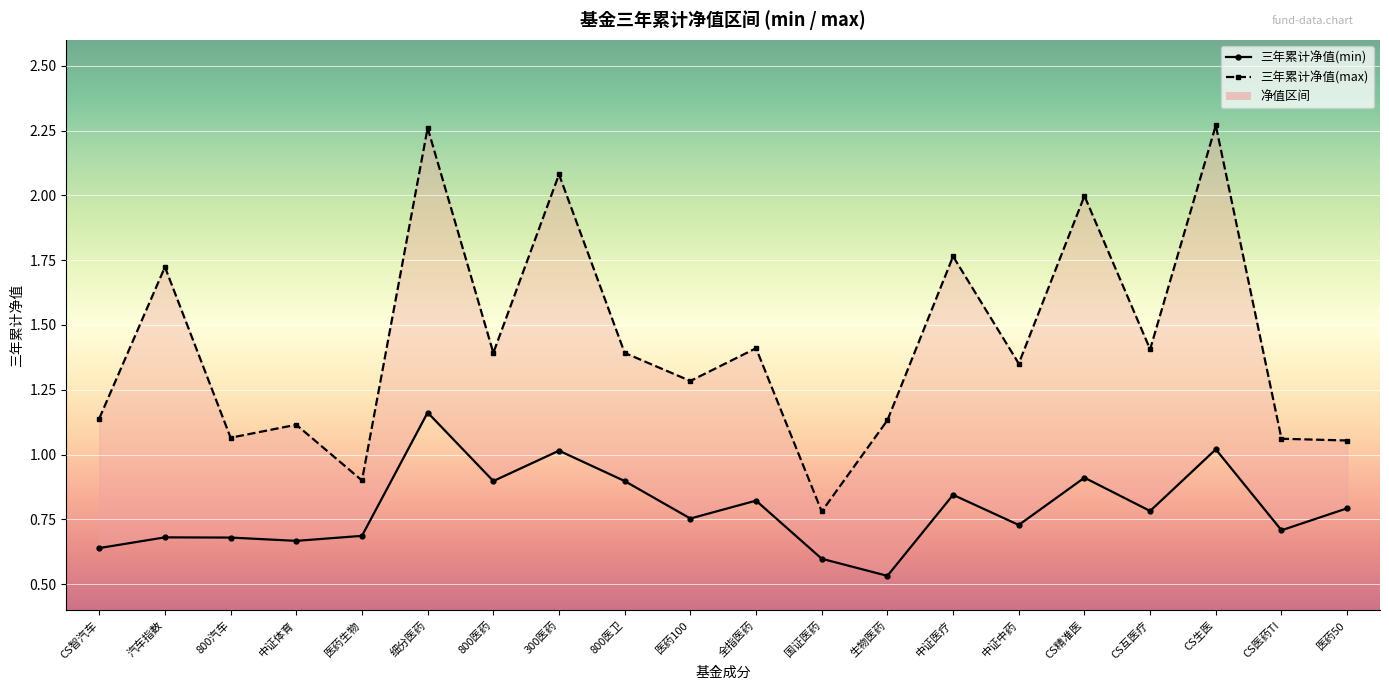

True or false: 三年累计净值(min) and 三年累计净值(max) intersect in this chart.

False